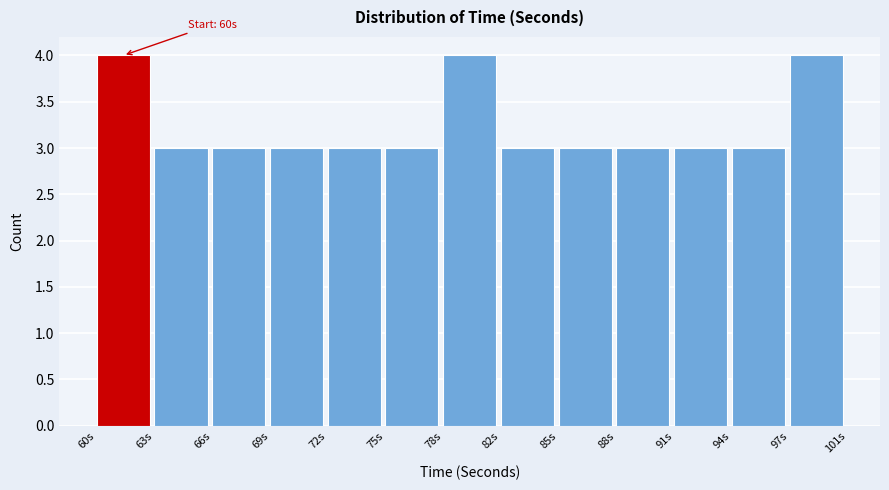

Reading right to left, extract all data points from this chart.

4	3	3	3	3	3	4	3	3	3	3	3	4